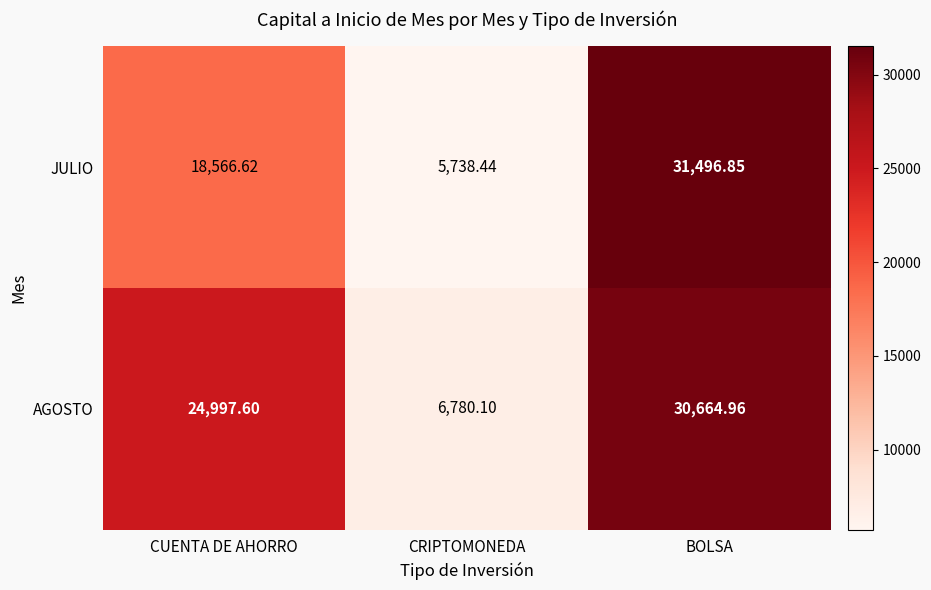

Which category has the highest value across all series?

BOLSA